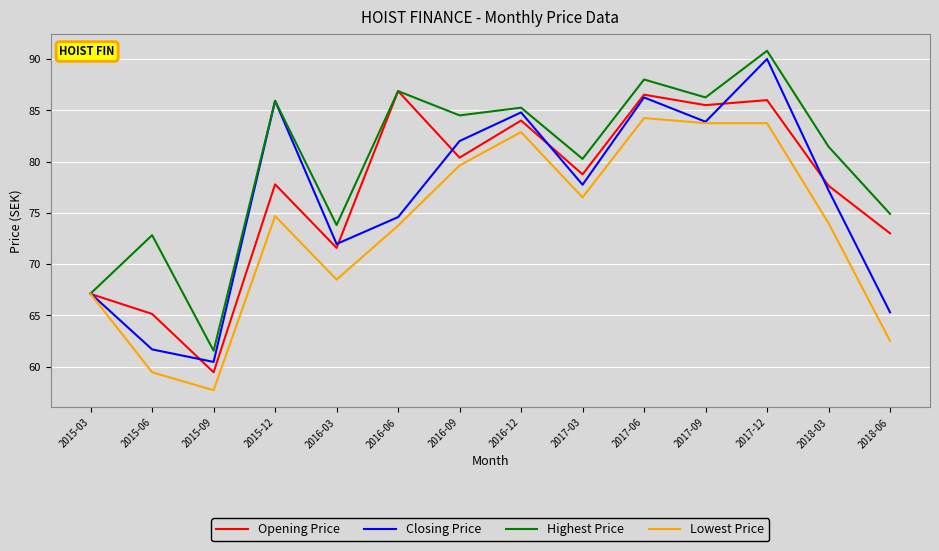

List the labels in order of Highest Price value, smallest first.

2015-09, 2015-03, 2015-06, 2016-03, 2018-06, 2017-03, 2018-03, 2016-09, 2016-12, 2015-12, 2017-09, 2016-06, 2017-06, 2017-12